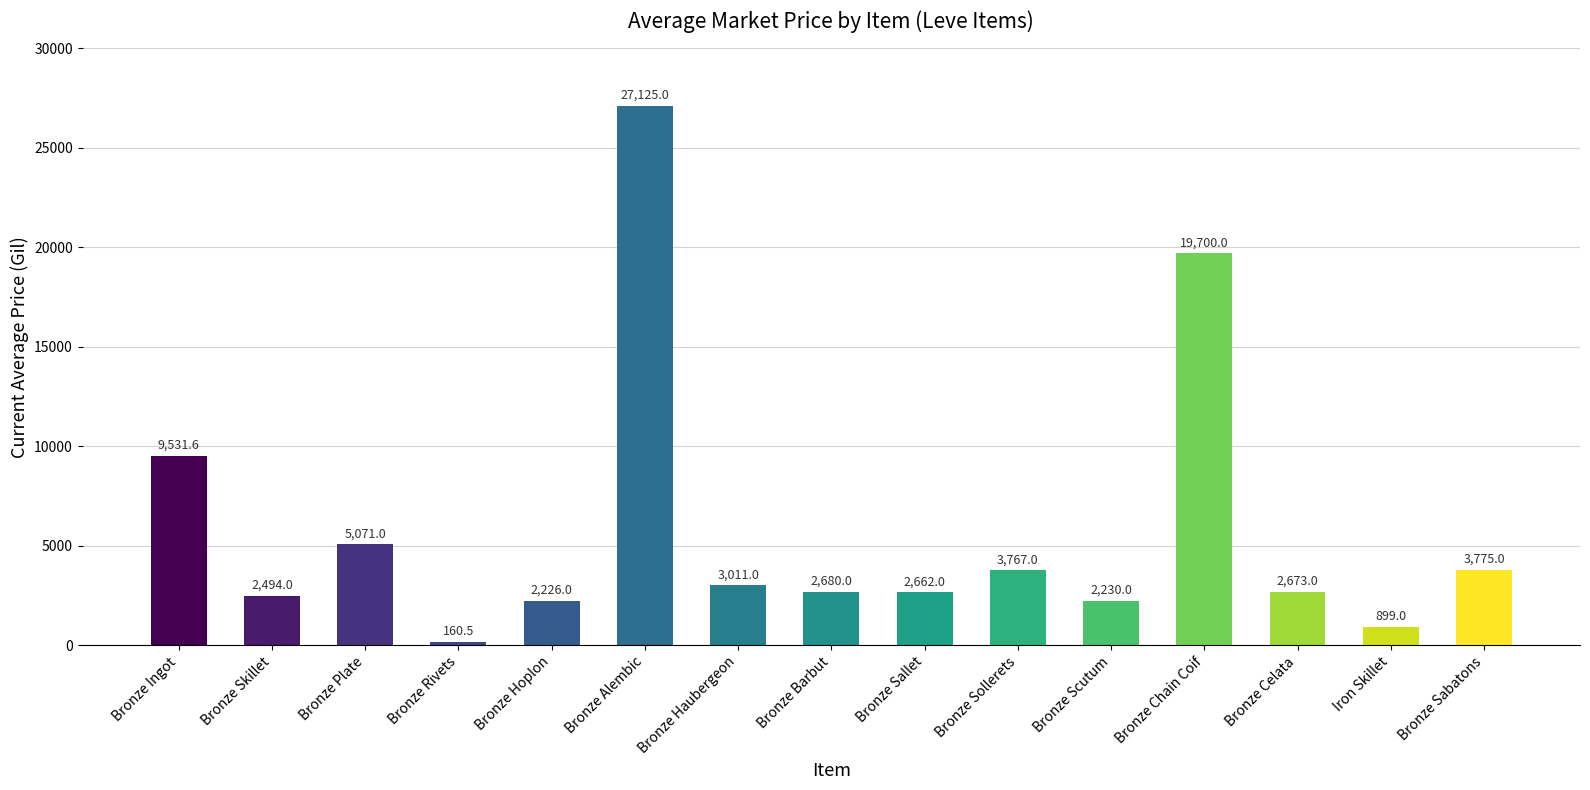

Is it true that the value at Bronze Barbut is 3908.1?

False